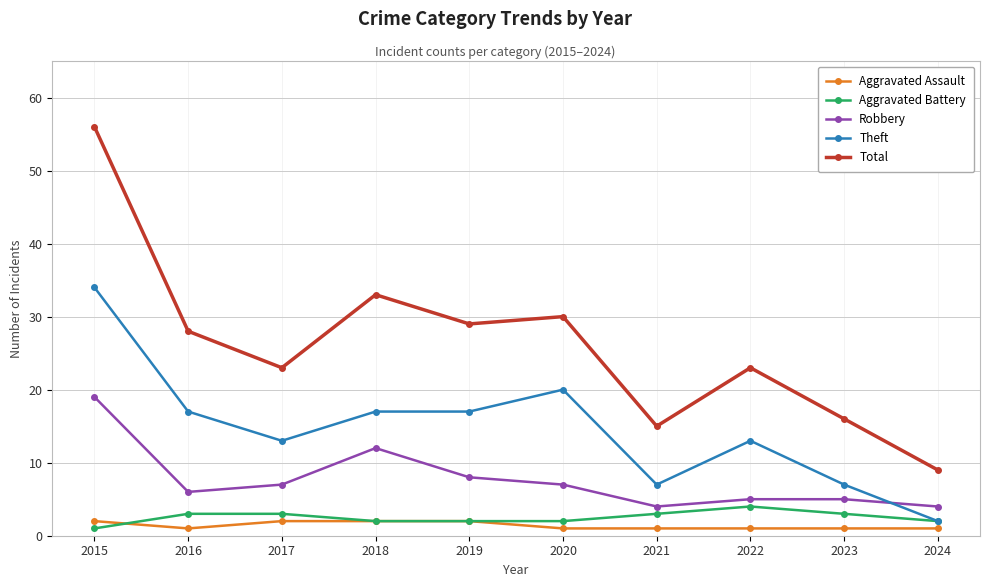

Reading left to right, what are all the values shown in this chart?

Aggravated Assault: 2015=2	2016=1	2017=2	2018=2	2019=2	2020=1	2021=1	2022=1	2023=1	2024=1
Aggravated Battery: 2015=1	2016=3	2017=3	2018=2	2019=2	2020=2	2021=3	2022=4	2023=3	2024=2
Robbery: 2015=19	2016=6	2017=7	2018=12	2019=8	2020=7	2021=4	2022=5	2023=5	2024=4
Theft: 2015=34	2016=17	2017=13	2018=17	2019=17	2020=20	2021=7	2022=13	2023=7	2024=2
Total: 2015=56	2016=28	2017=23	2018=33	2019=29	2020=30	2021=15	2022=23	2023=16	2024=9